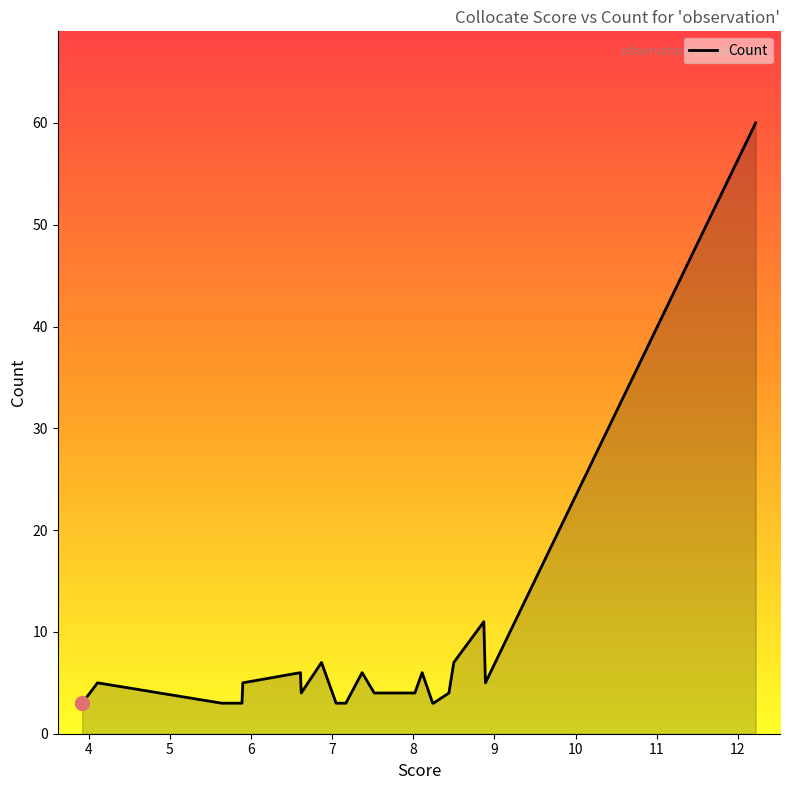

What is the smallest value displayed?

3